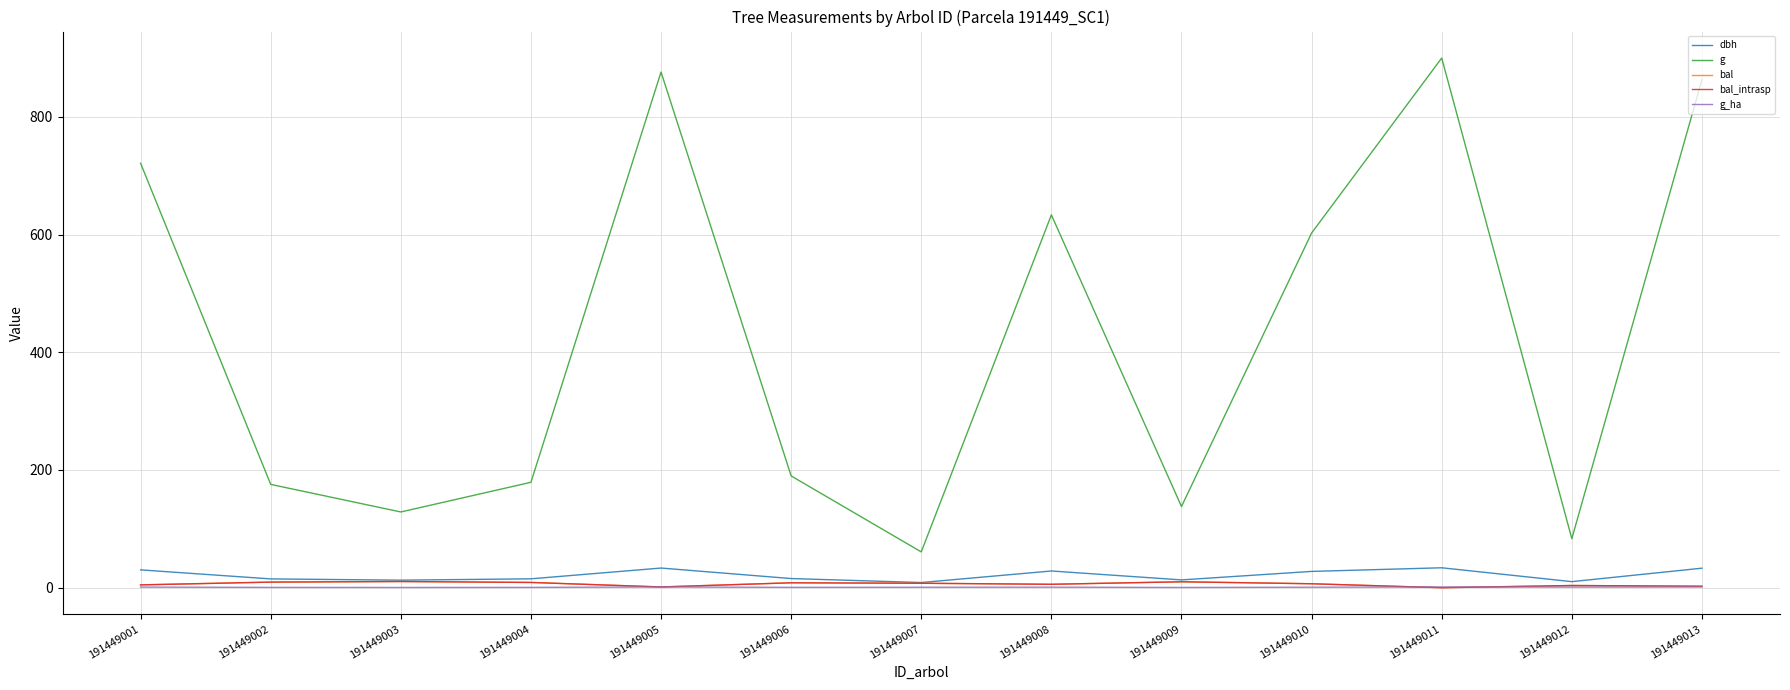

Is it true that bal equals 5.8 at 191449008?

True